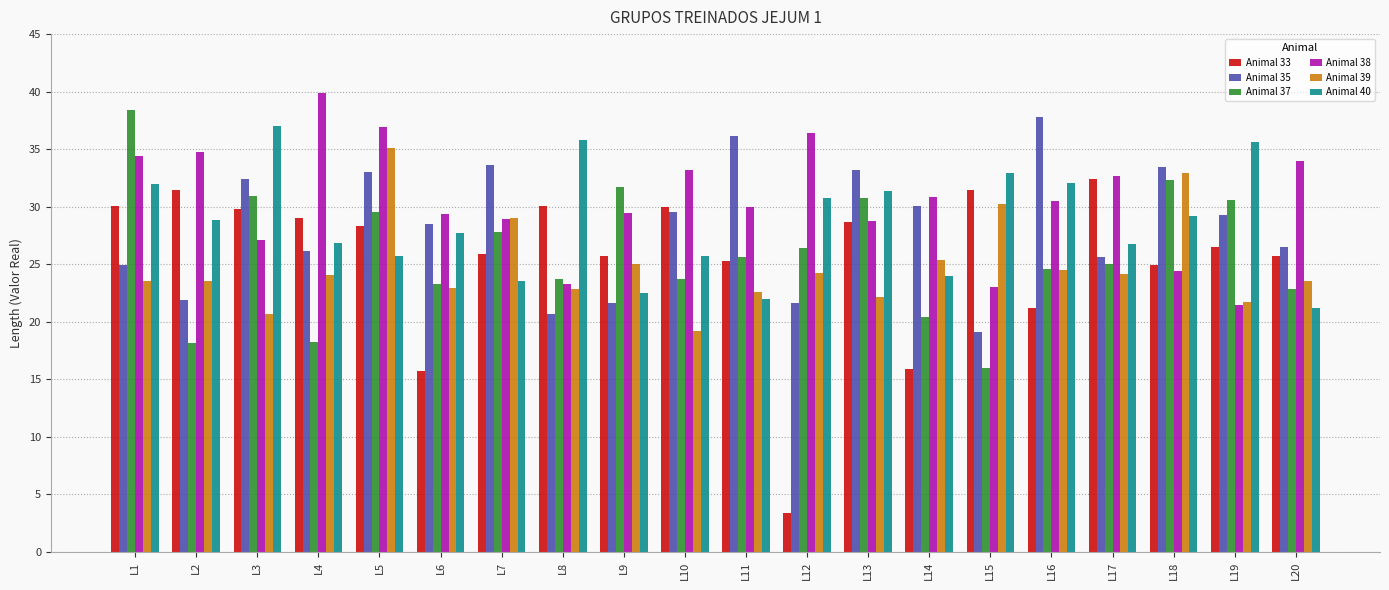

Is it true that Animal 37 equals 6.8 at L17?

False